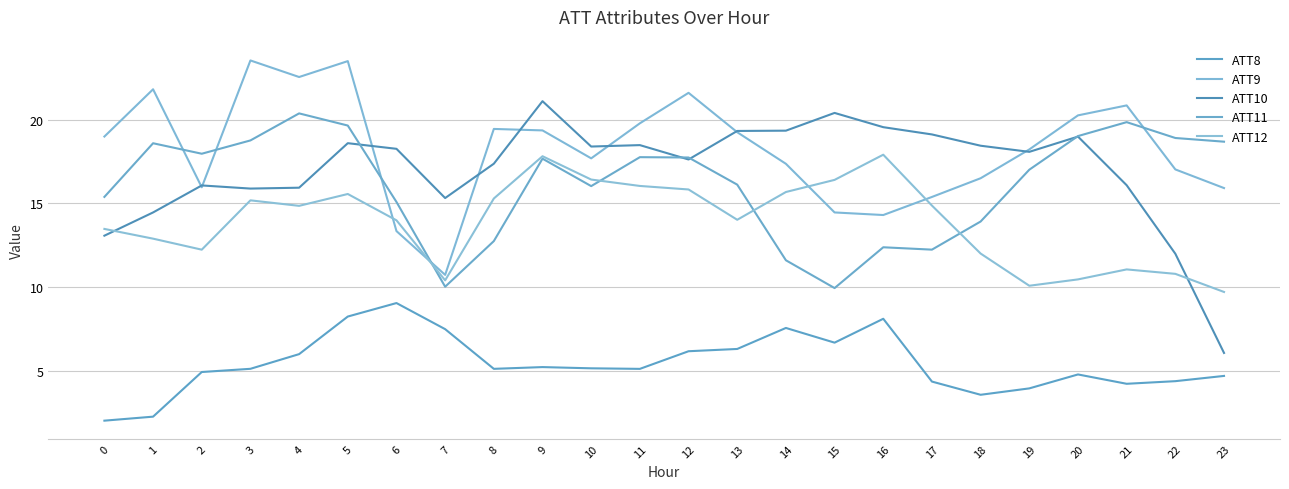

Does the chart have visible grid lines?

Yes